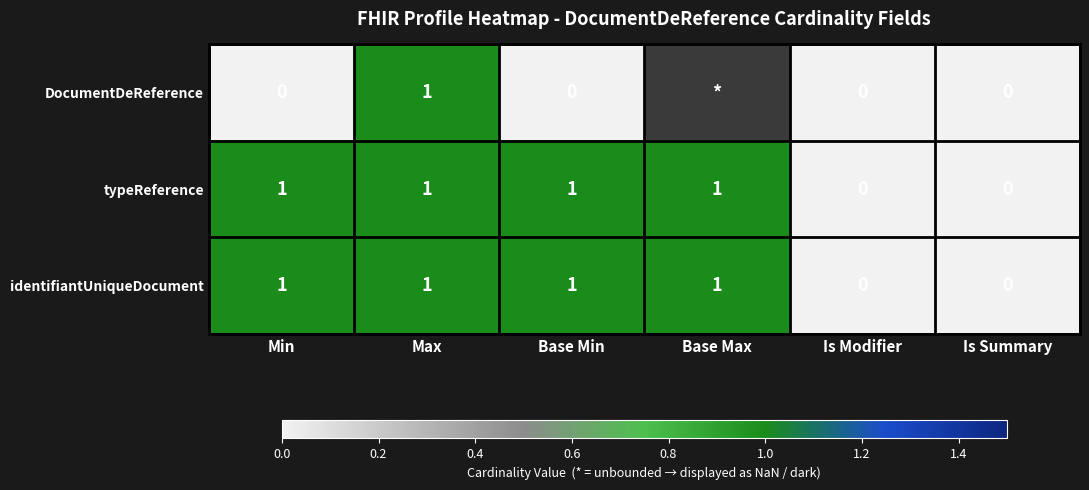

True or false: identifiantUniqueDocument has a value of 0 at Is Modifier.

True